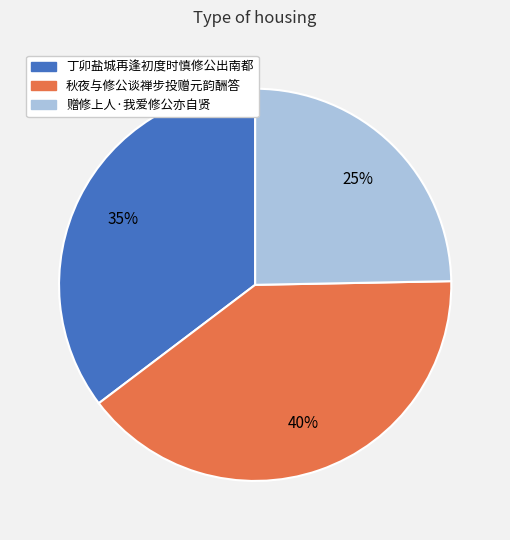

Rank the categories by value from highest to lowest.

秋夜与修公谈禅步投赠元韵酬答, 丁卯盐城再逢初度时慎修公出南都, 赠修上人·我爱修公亦自贤